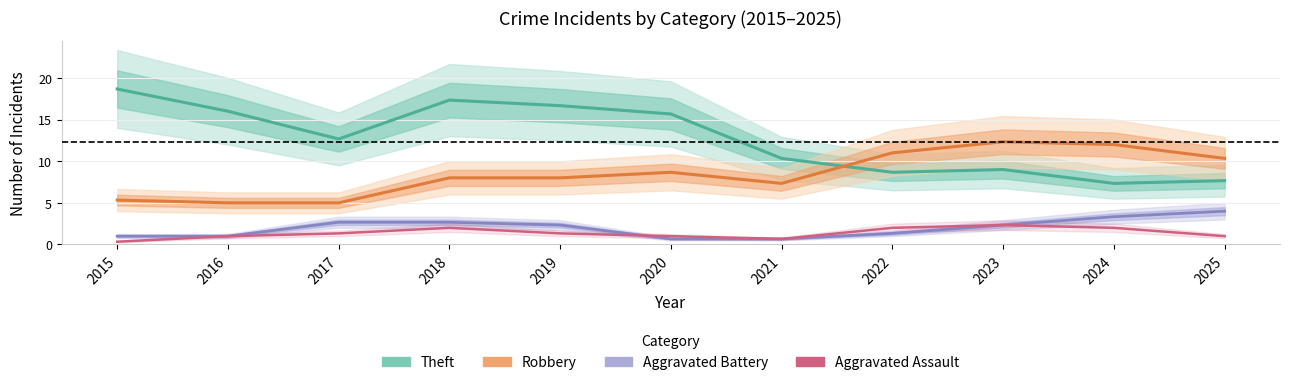

What is the total value across all series at 2022?

23.0